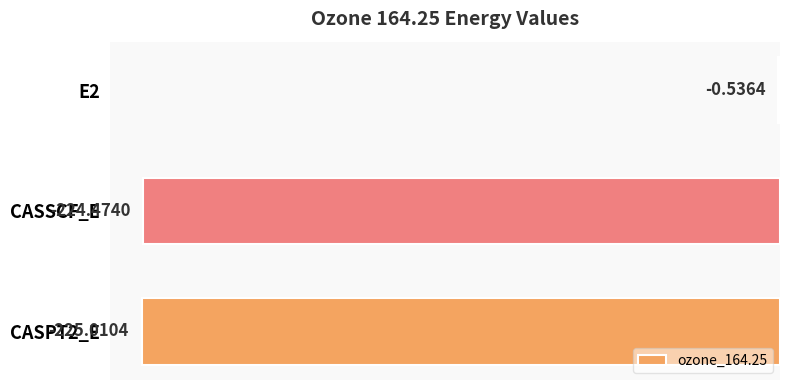

Between E2 and CASPT2_E, which is larger?

E2